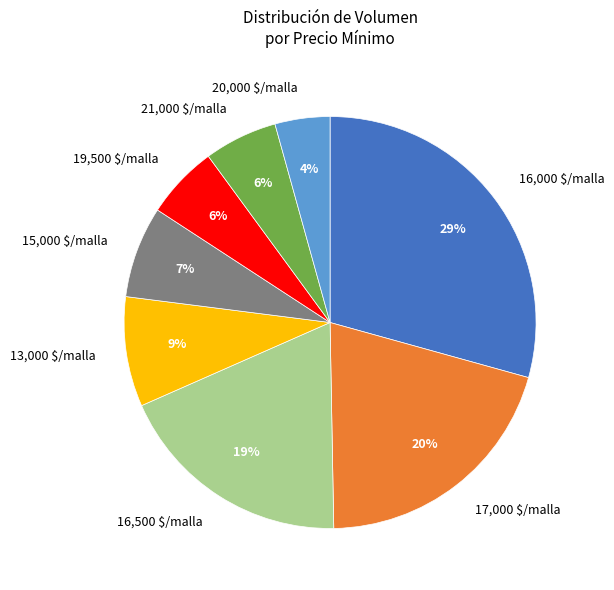

To the nearest percent, what is the average slice percentage?

12%